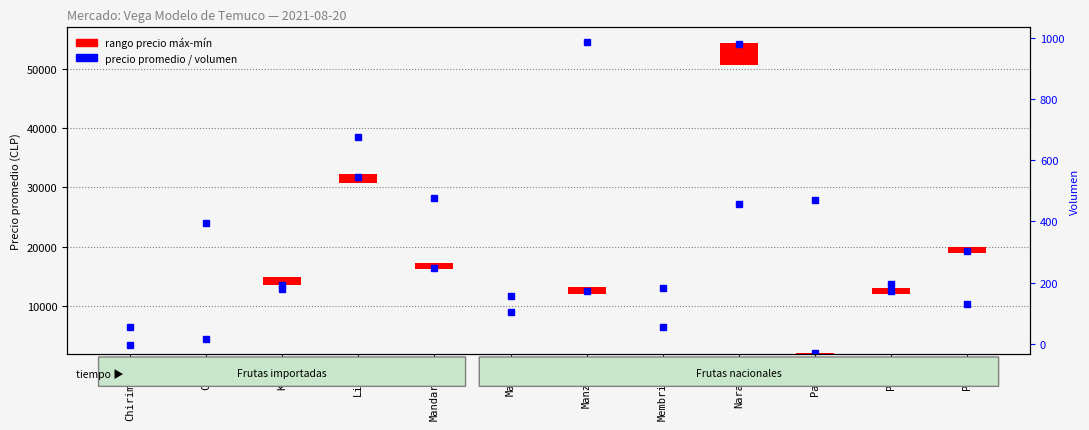

Is it true that the value at Limón is 1533?

True